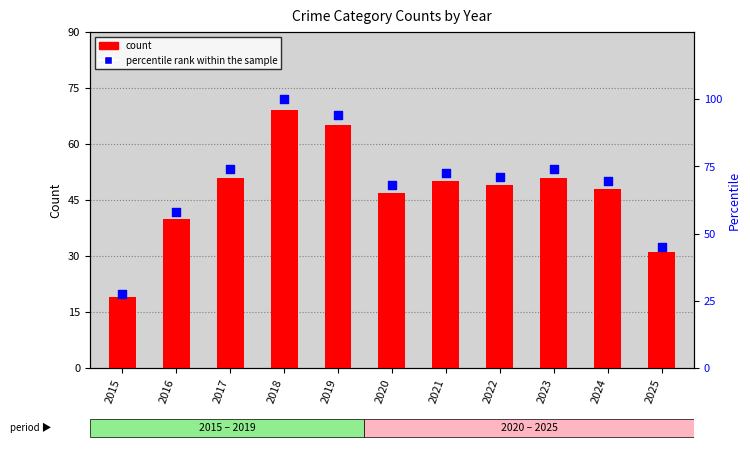

Which series has the largest total across all categories?

percentile rank within the sample